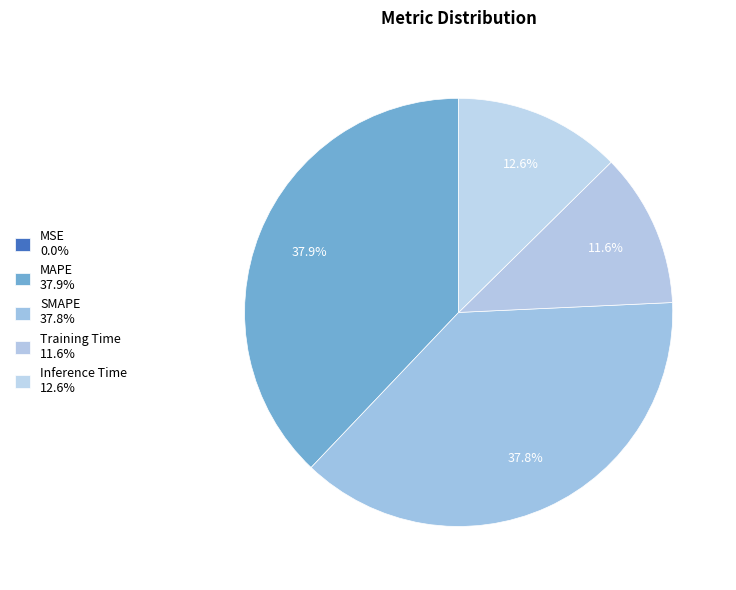

To the nearest percent, what is the average slice percentage?

20%